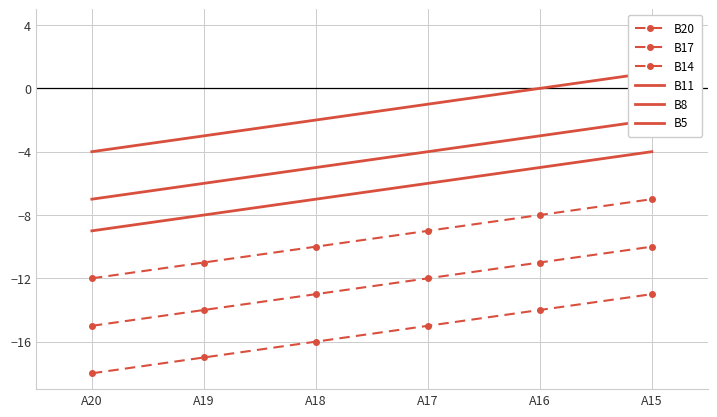

True or false: B5 and B11 intersect in this chart.

False